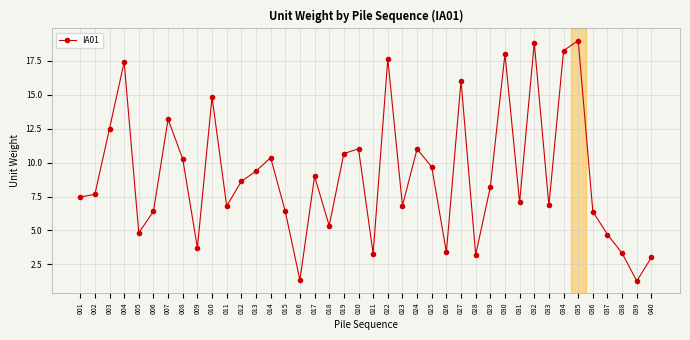

What is the smallest value displayed?

1.3